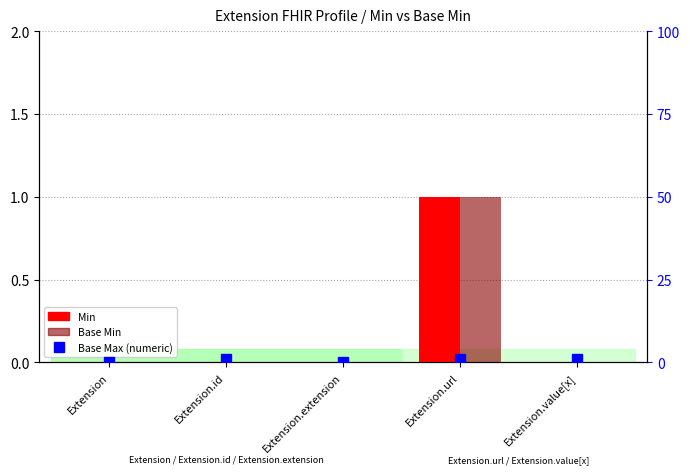

How many groups of bars are there?

5